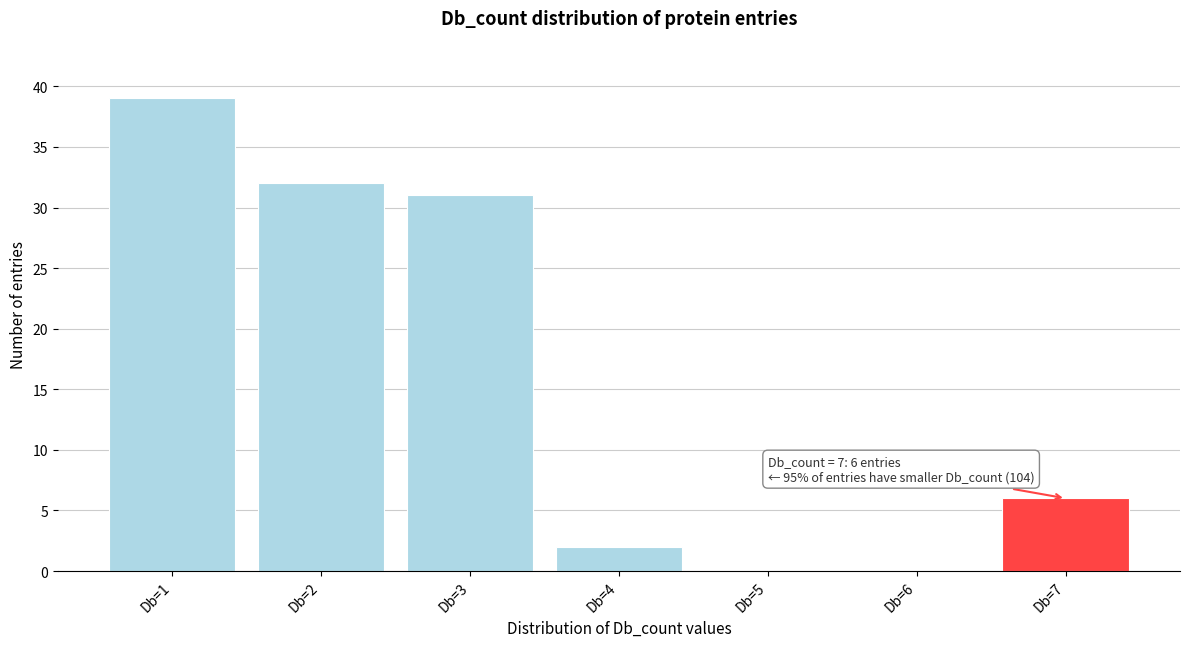

Reading right to left, extract all data points from this chart.

Db=7=6	Db=6=0	Db=5=0	Db=4=2	Db=3=31	Db=2=32	Db=1=39